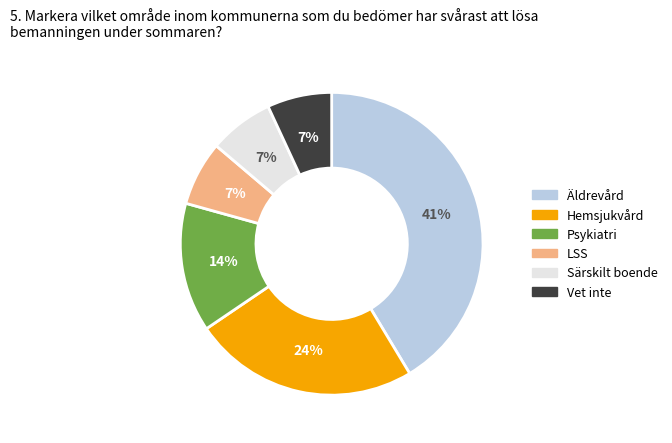

Is there any slice that represents more than half of the pie?

No